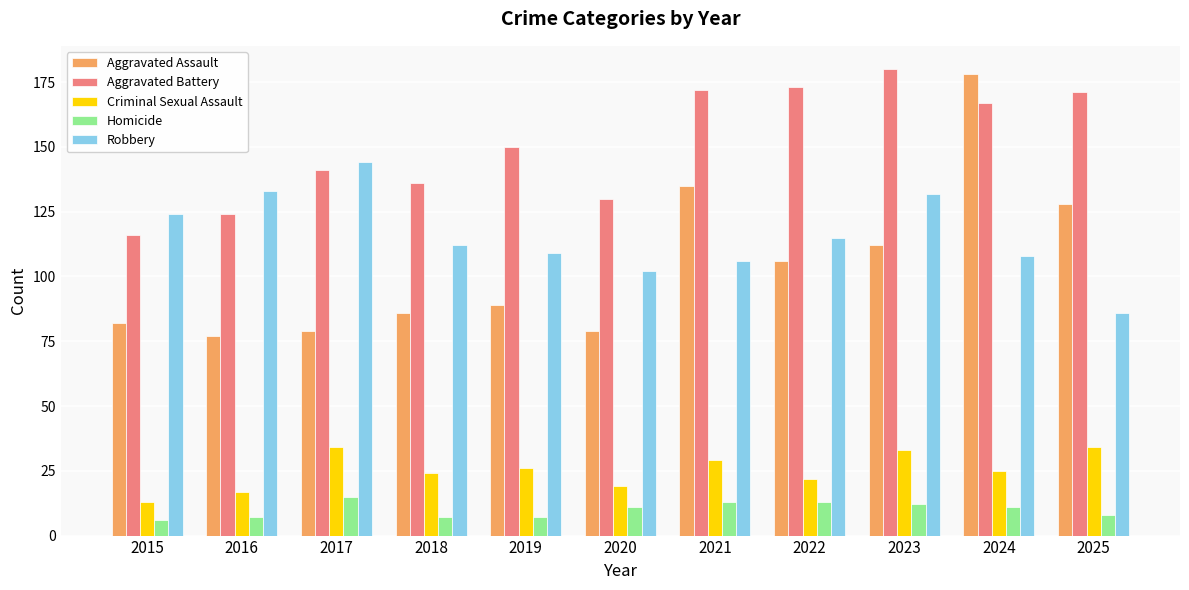

What is the value of the Criminal Sexual Assault bar at the 9th from the left?

33